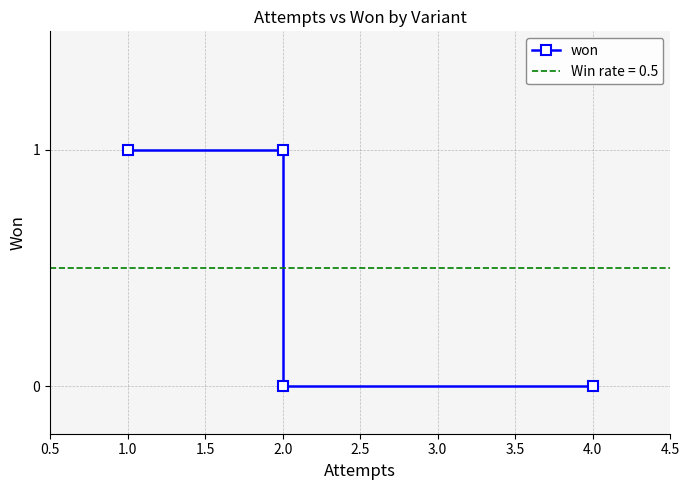

What is the label of the 3rd point from the right?

2.0